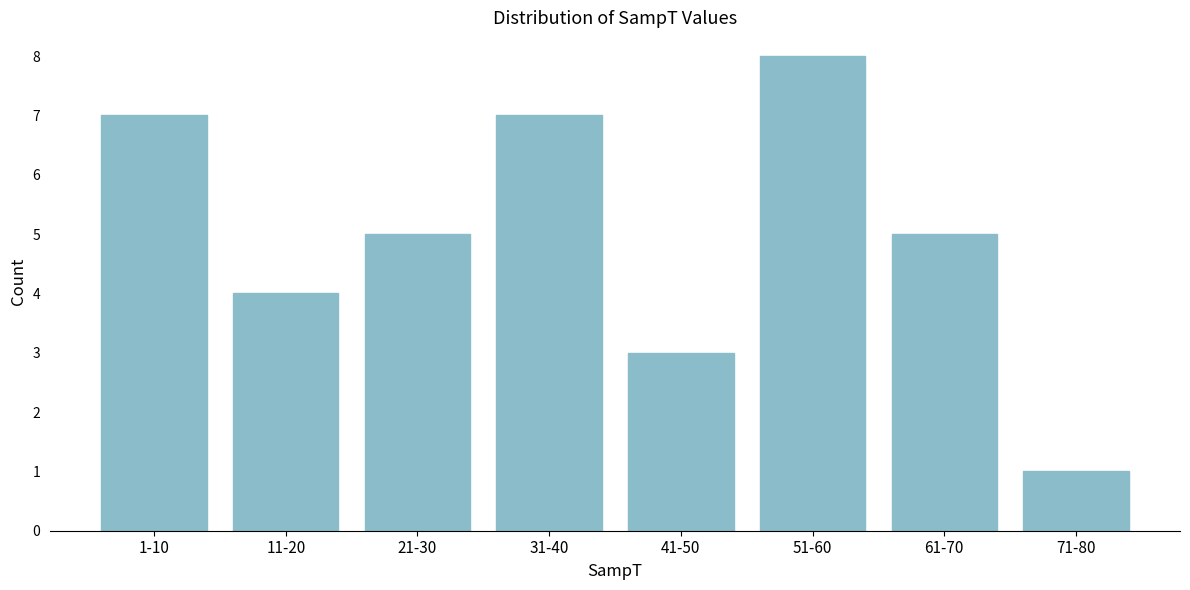

Reading left to right, what are all the values shown in this chart?

1-10=7	11-20=4	21-30=5	31-40=7	41-50=3	51-60=8	61-70=5	71-80=1